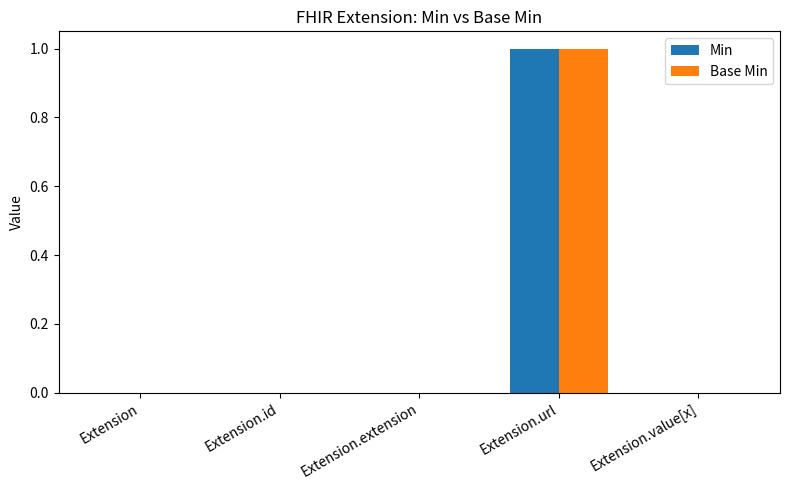

The value of Min at Extension.id is 1. True or false?

False